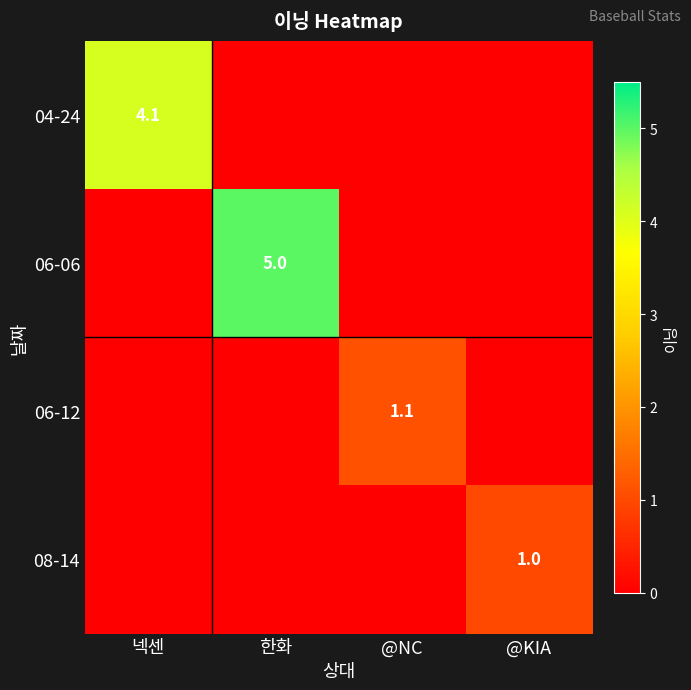

The value of 06-06 at 한화 is 5.0. True or false?

True